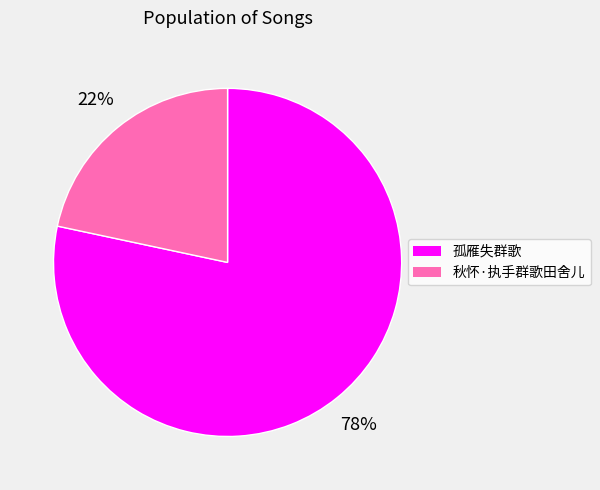

To the nearest percent, what is the combined percentage of 孤雁失群歌 and 秋怀·执手群歌田舍儿?

100%